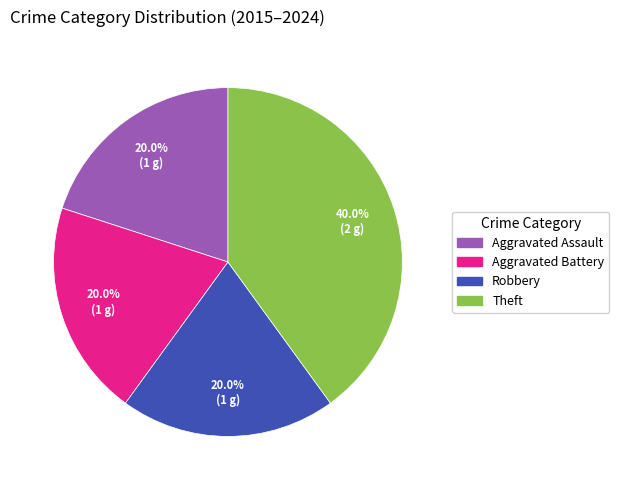

Do Aggravated Assault and Theft together represent more than half of the pie?

Yes